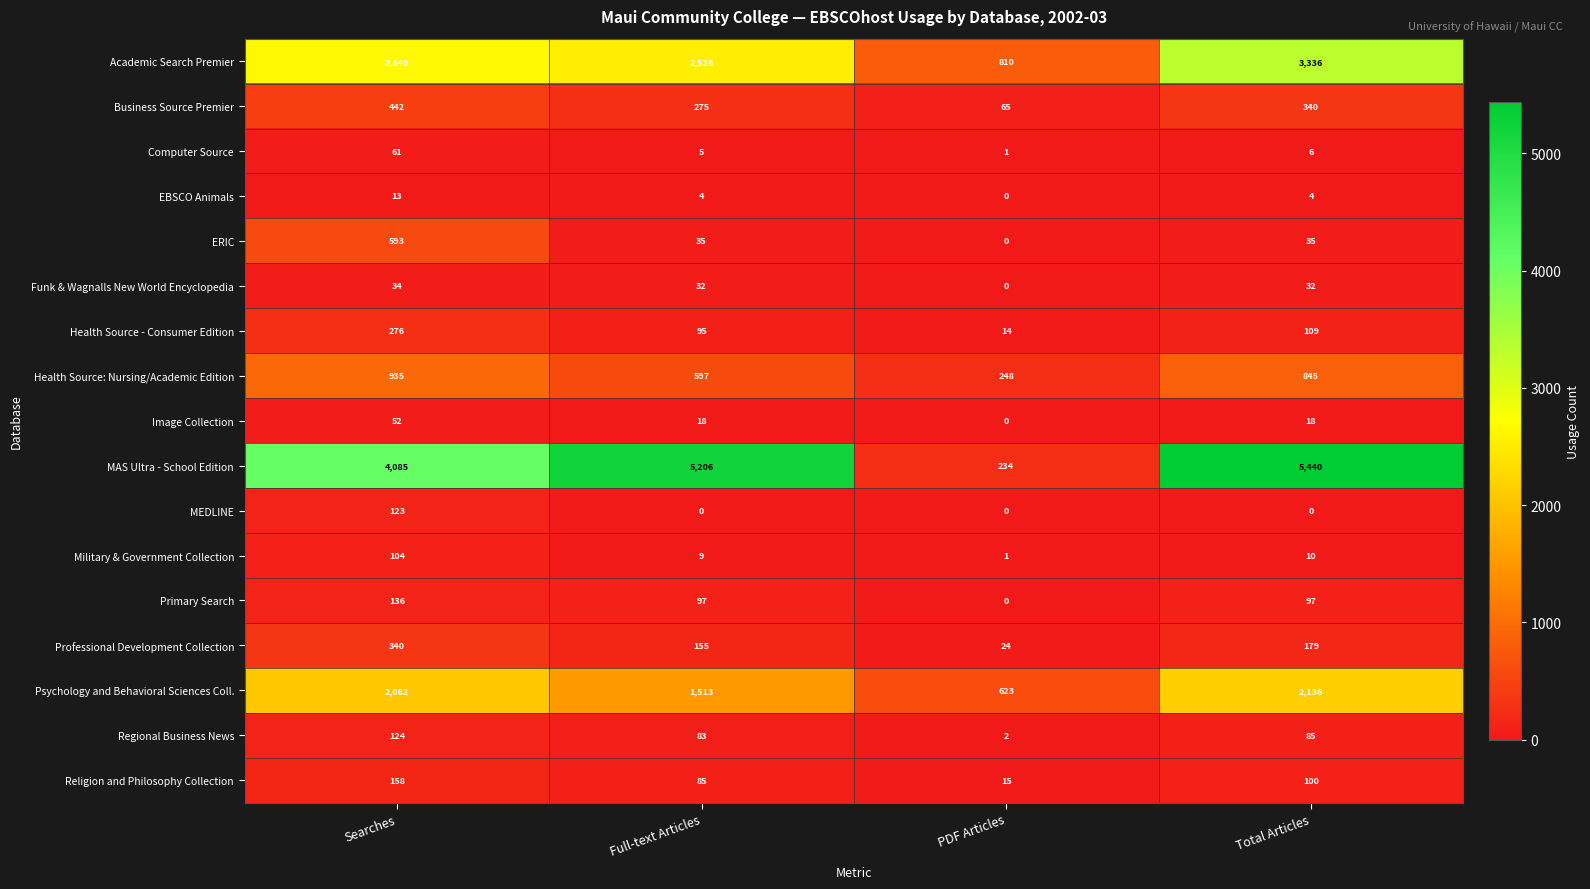

Rank the series by their maximum value, from highest to lowest.

MAS Ultra - School Edition, Academic Search Premier, Psychology and Behavioral Sciences Coll., Health Source: Nursing/Academic Edition, ERIC, Business Source Premier, Professional Development Collection, Health Source - Consumer Edition, Religion and Philosophy Collection, Primary Search, Regional Business News, MEDLINE, Military & Government Collection, Computer Source, Image Collection, Funk & Wagnalls New World Encyclopedia, EBSCO Animals